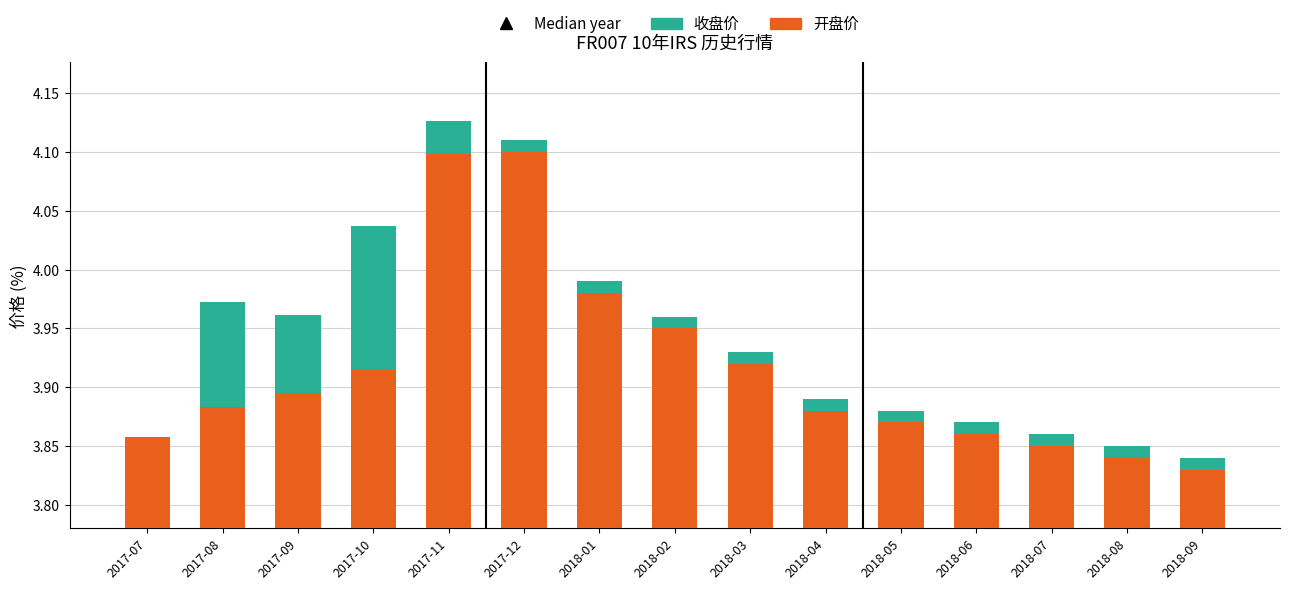

Reading right to left, extract all data points from this chart.

开盘价: 3.8	3.8	3.9	3.9	3.9	3.9	3.9	4.0	4.0	4.1	4.1	3.9	3.9	3.9	3.9
收盘价: 0.0	0.0	0.0	0.0	0.0	0.0	0.0	0.0	0.0	0.0	0.0	0.1	0.1	0.1	0.0